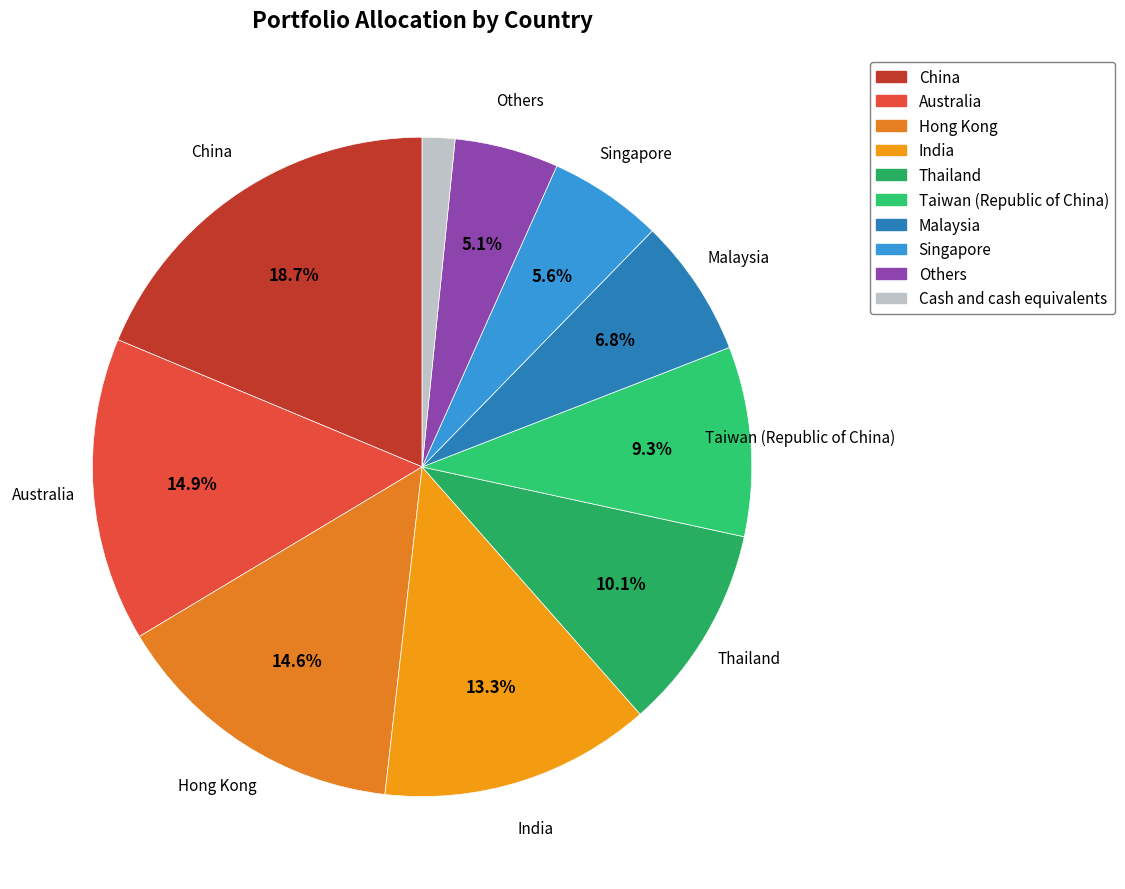

Count the number of slices in the pie.

10